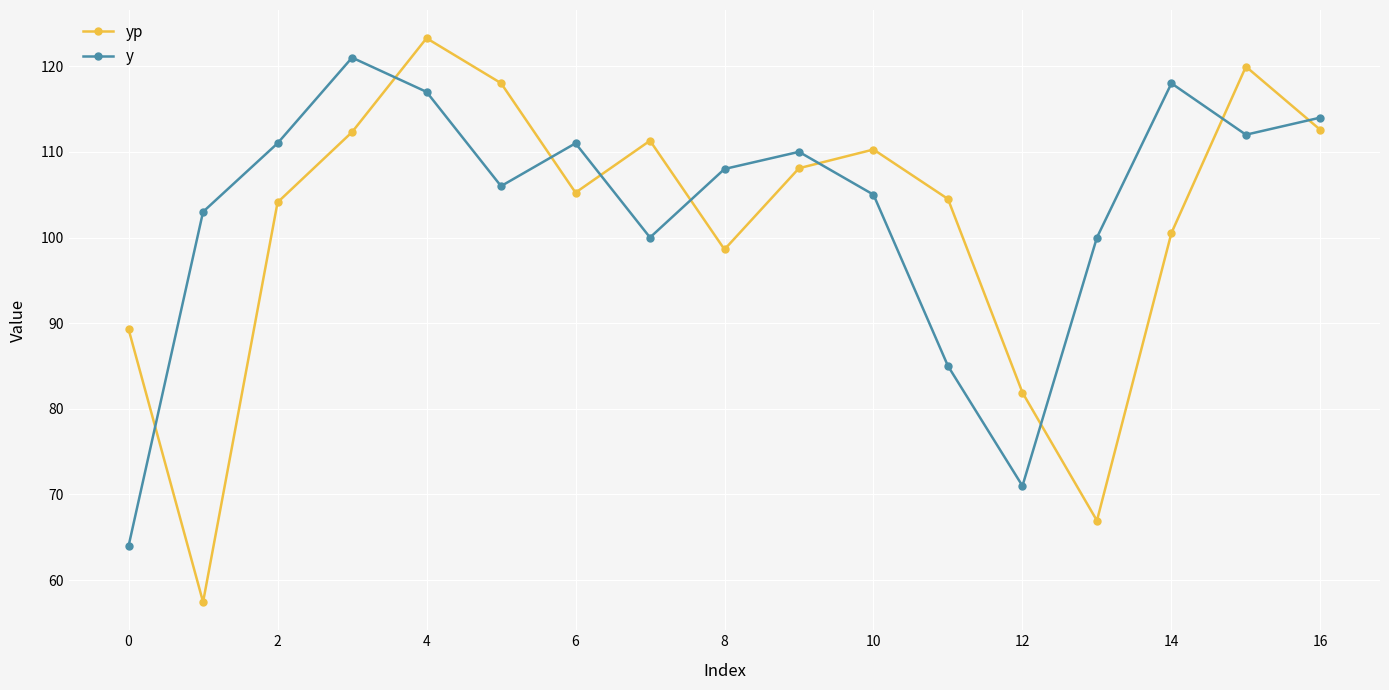

What is the value of the yp point at the 9th from the left?

98.6